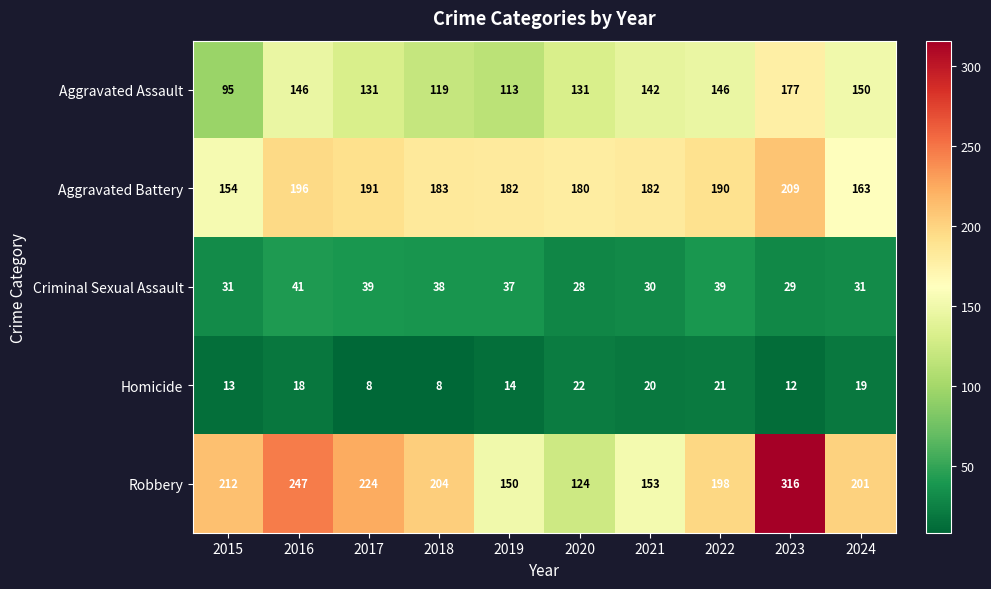

At which category is the sum across all series the highest?

2023